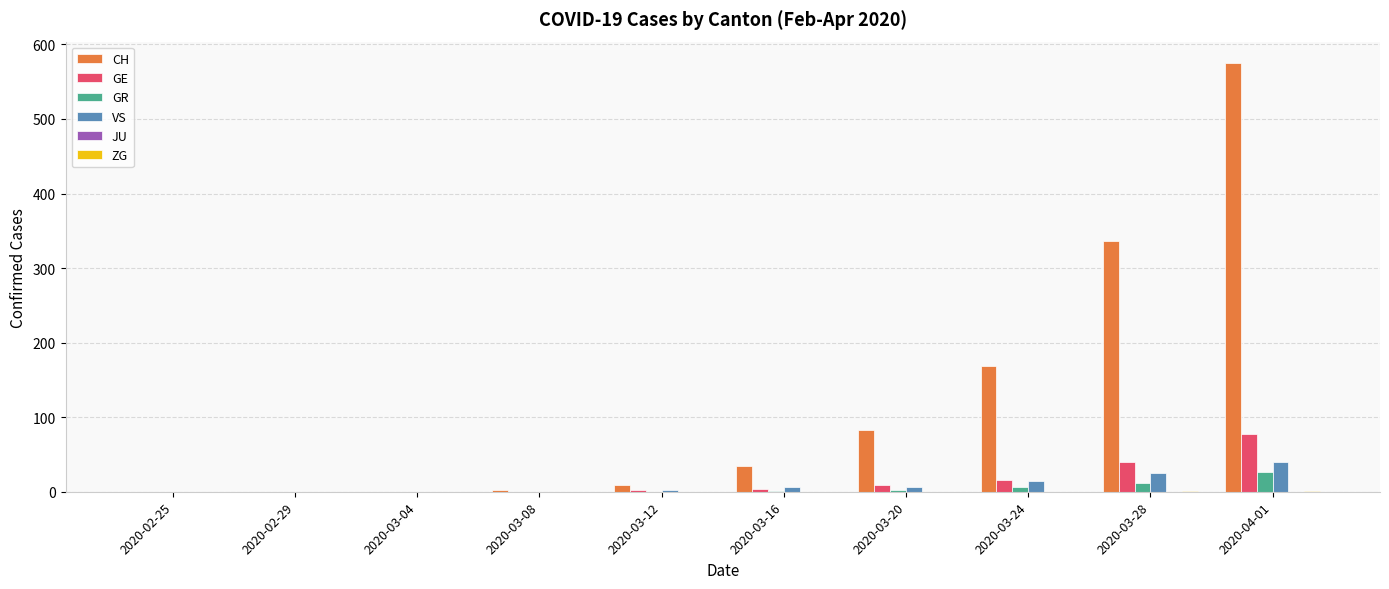

The GR series shows 0 at 2020-02-29. True or false?

True